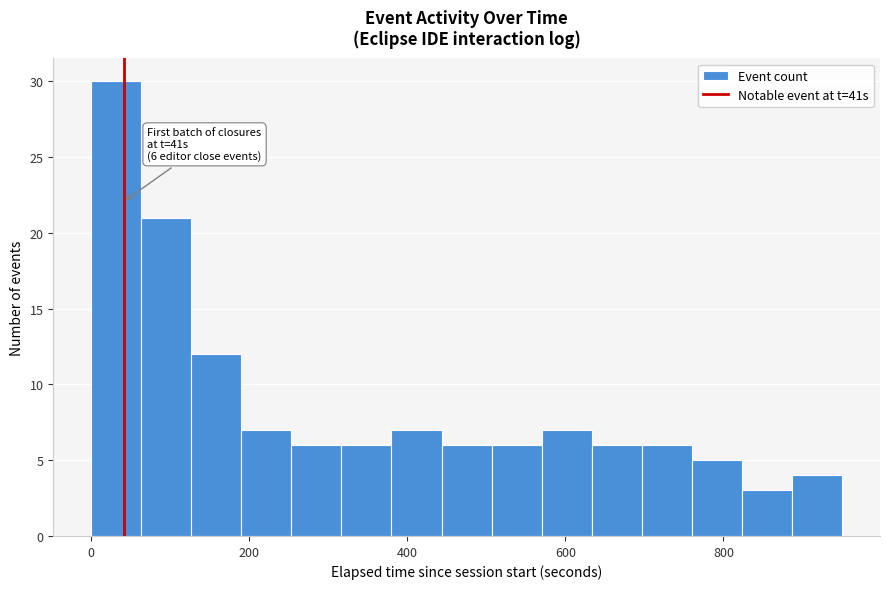

Read against the x-axis, roughly where is the centre of the tallest bar?

40